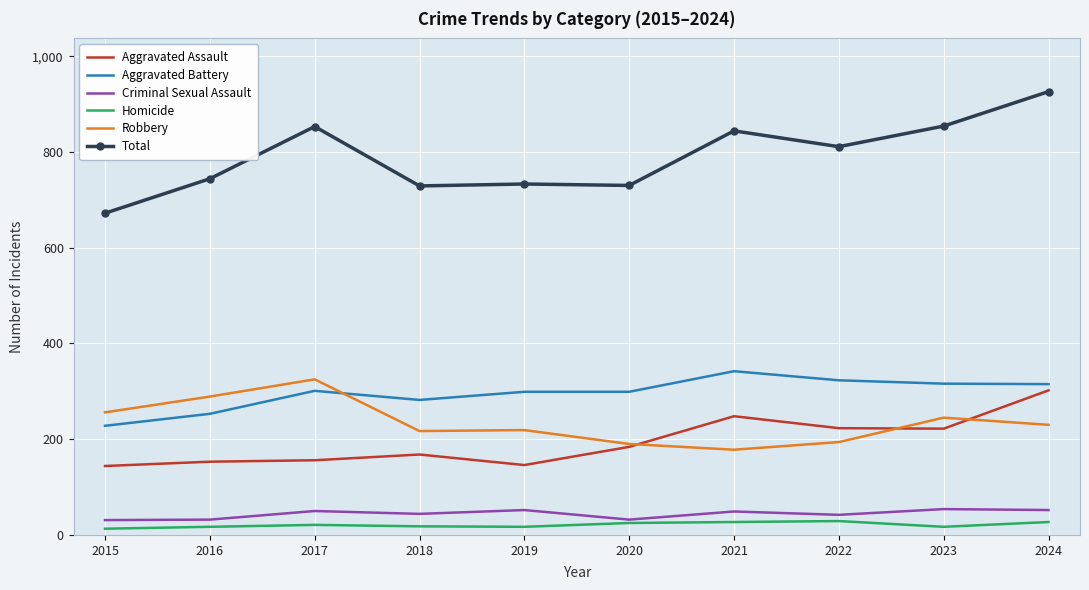

Is it true that Total equals 205 at 2023?

False